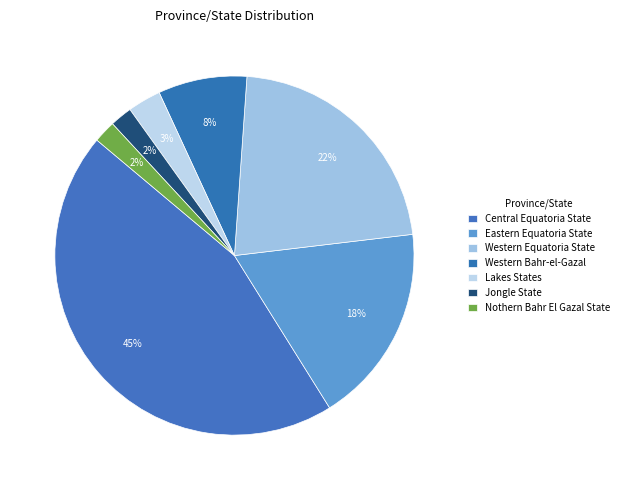

How many segments does this pie chart have?

7